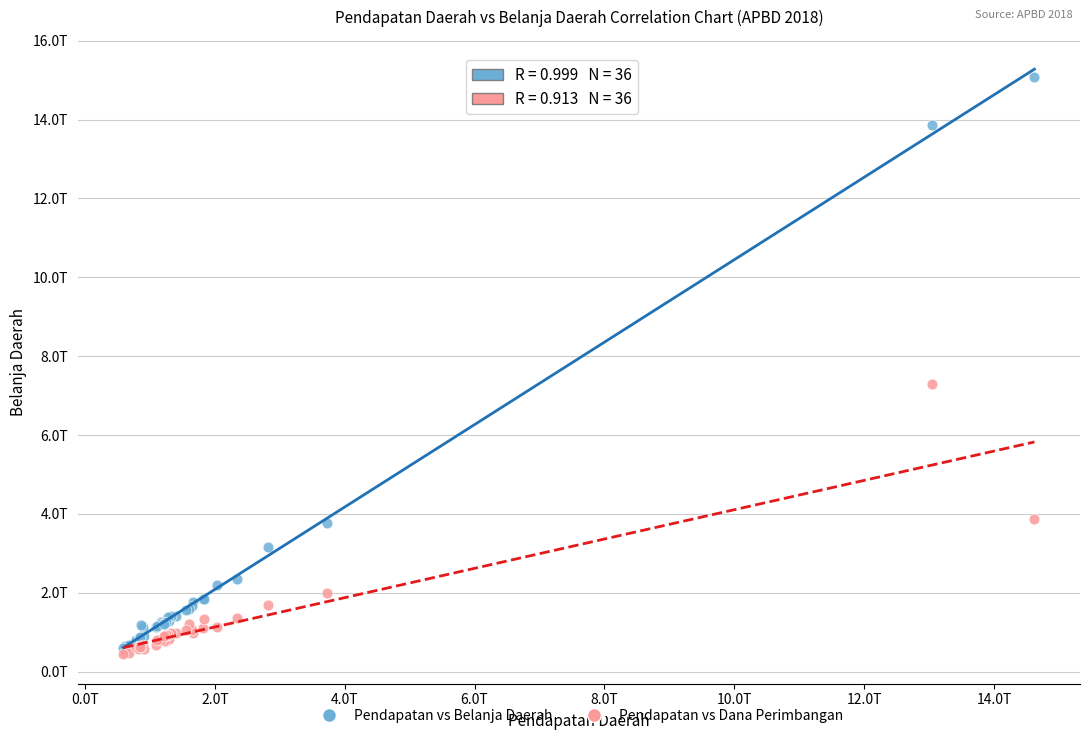

Which series has the largest Y range (max minus min)?

Pendapatan vs Belanja Daerah